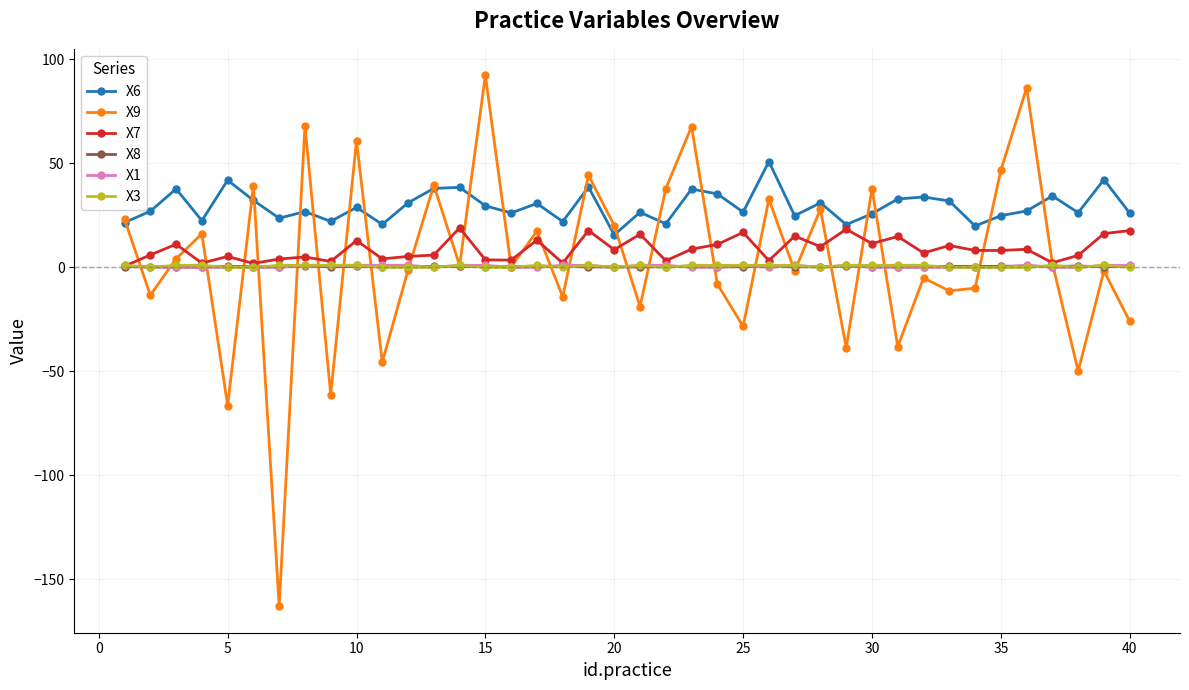

Is this an area chart (filled region under the line)?

No